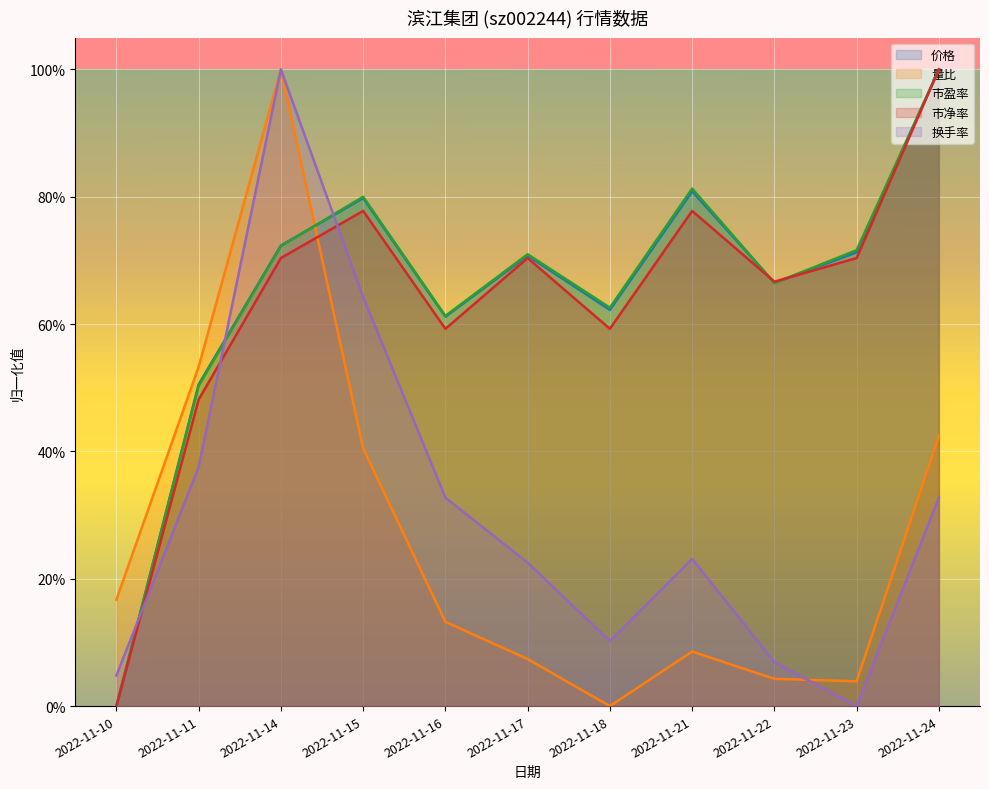

Is it true that 价格 equals 0.7 at 2022-11-23?

True